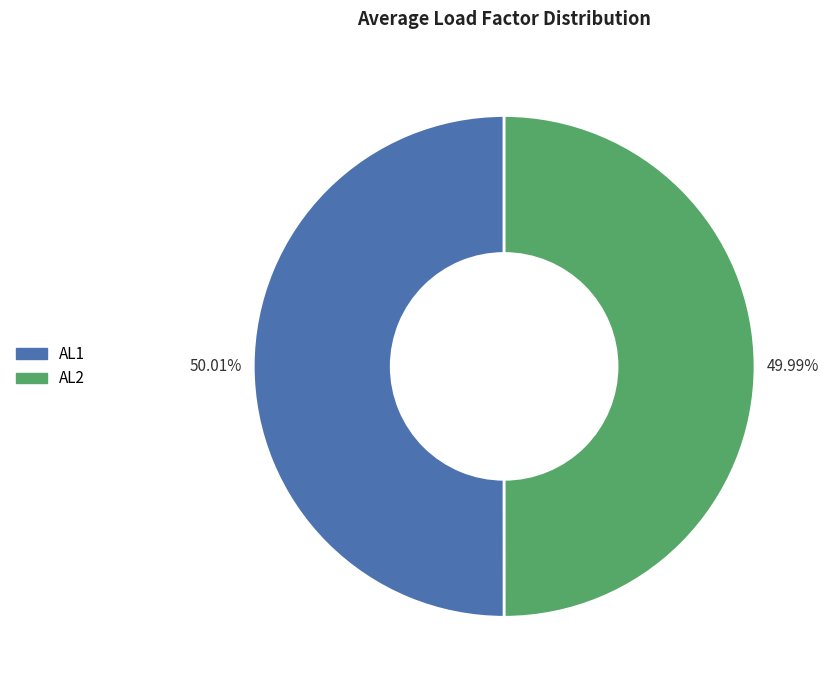

The AL2 slice represents 50% of the pie. True or false?

True